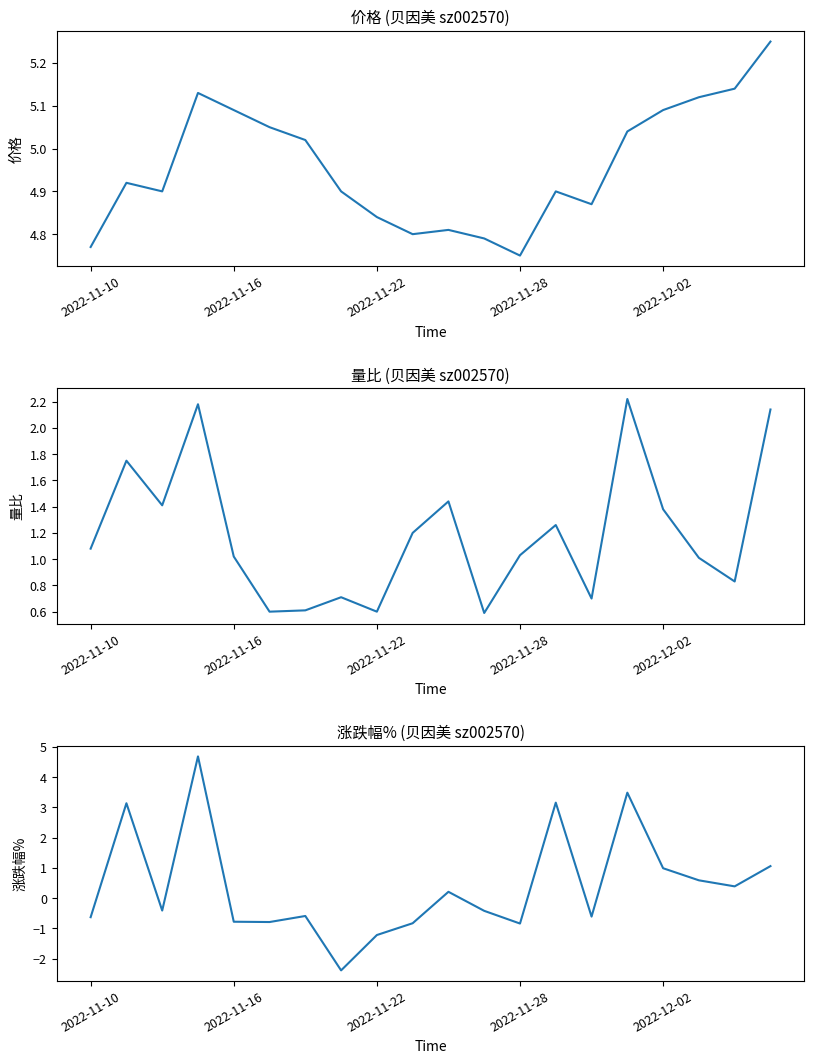

How many data points in 涨跌幅% are less than 0?

11